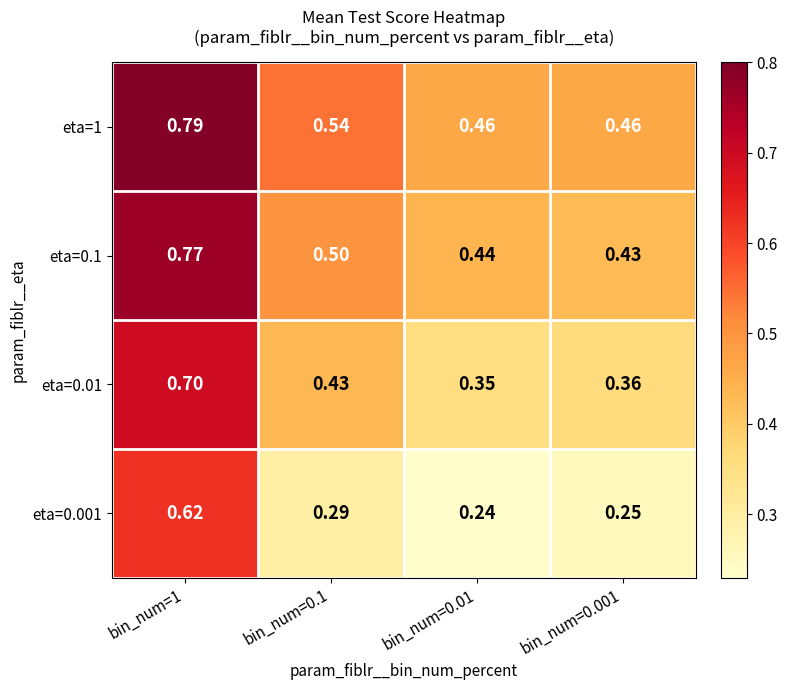

Count the number of categories in the chart.

4